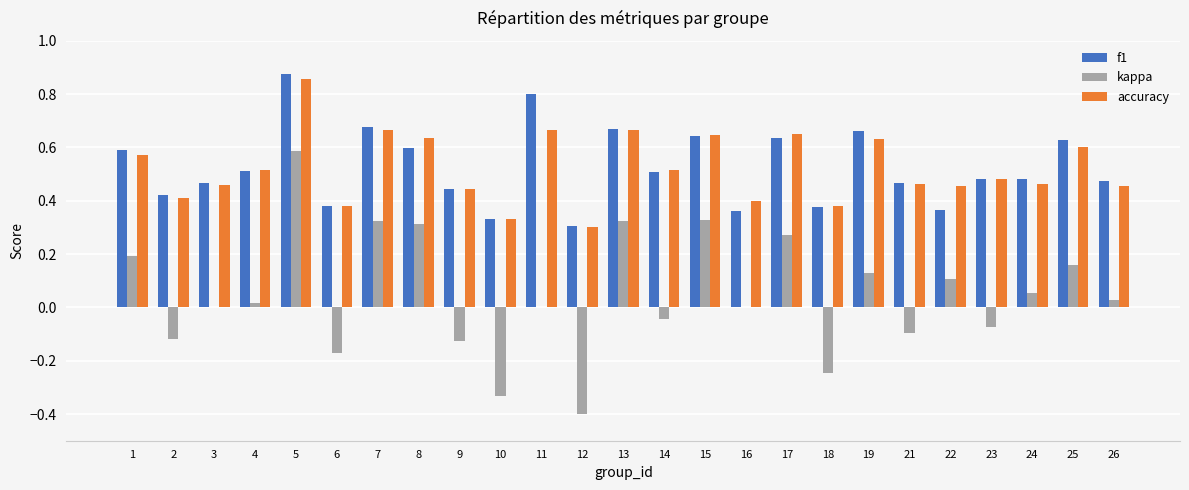

What is the total value across all series at 1?

1.4